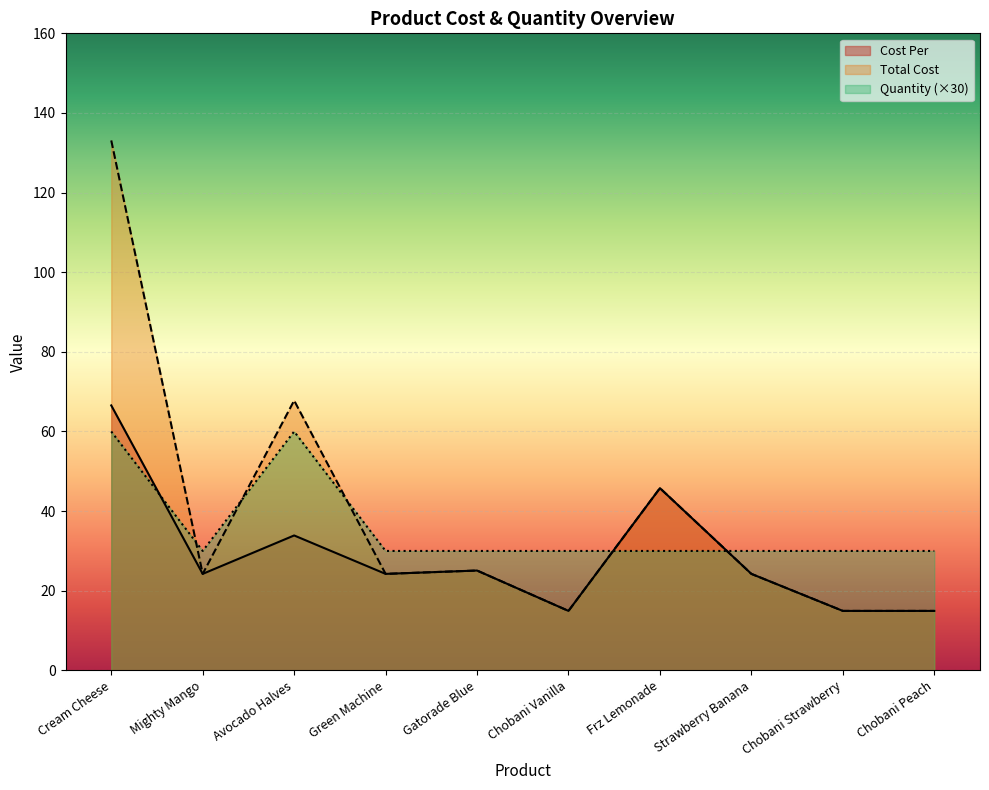

List the labels in order of Total Cost value, largest first.

Cream Cheese, Avocado Halves, Frz Lemonade, Gatorade Blue, Mighty Mango, Green Machine, Strawberry Banana, Chobani Vanilla, Chobani Strawberry, Chobani Peach